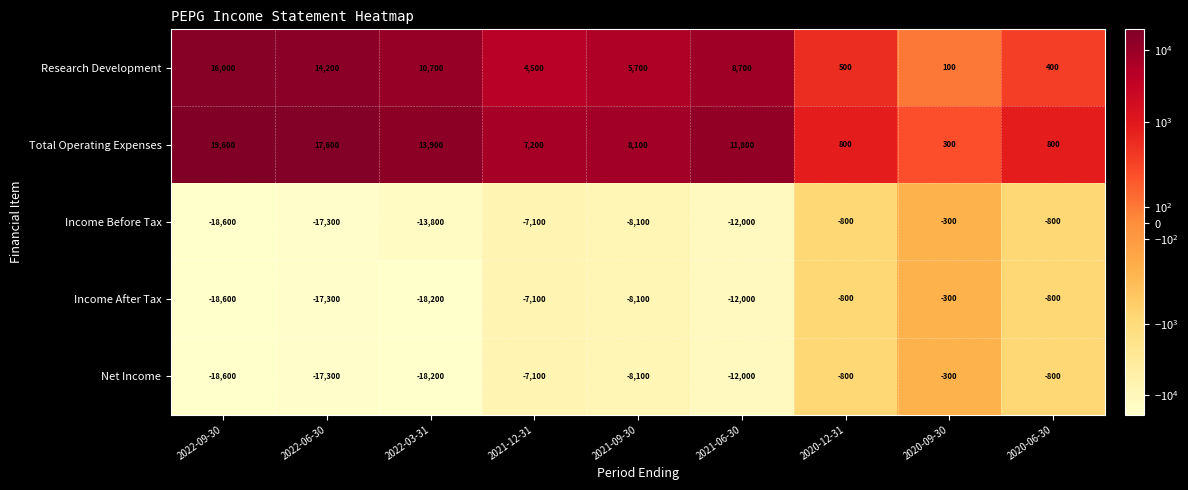

What is the greatest value displayed?

19600